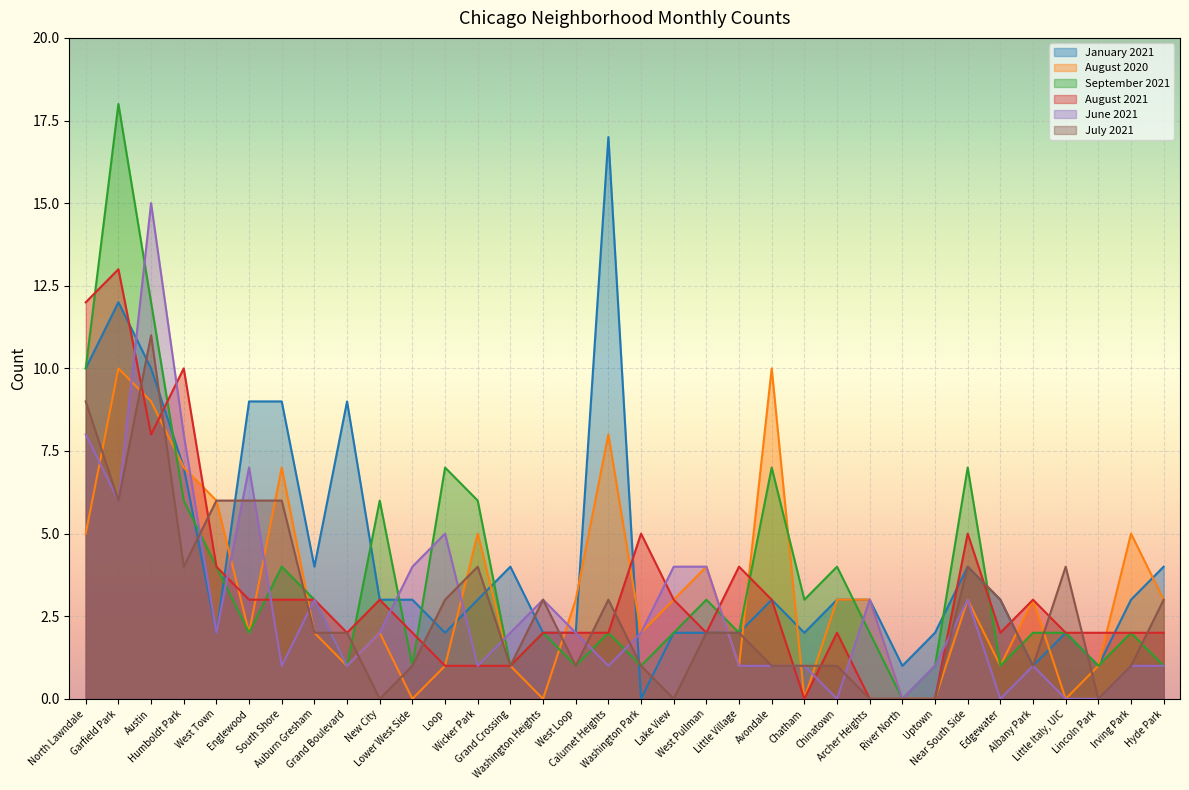

What is the difference between the January 2021 values at West Town and North Lawndale?

8